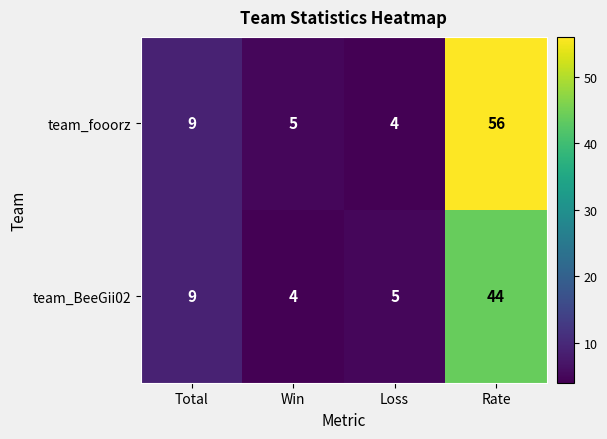

Where is team_fooorz nearest to the value 30?

Total